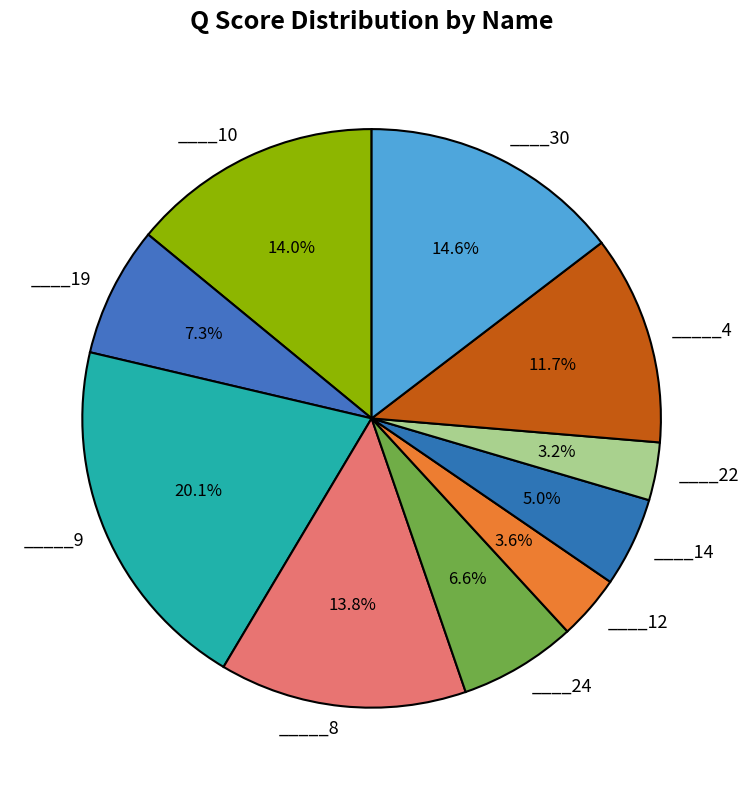

How many slices are in this pie chart?

10